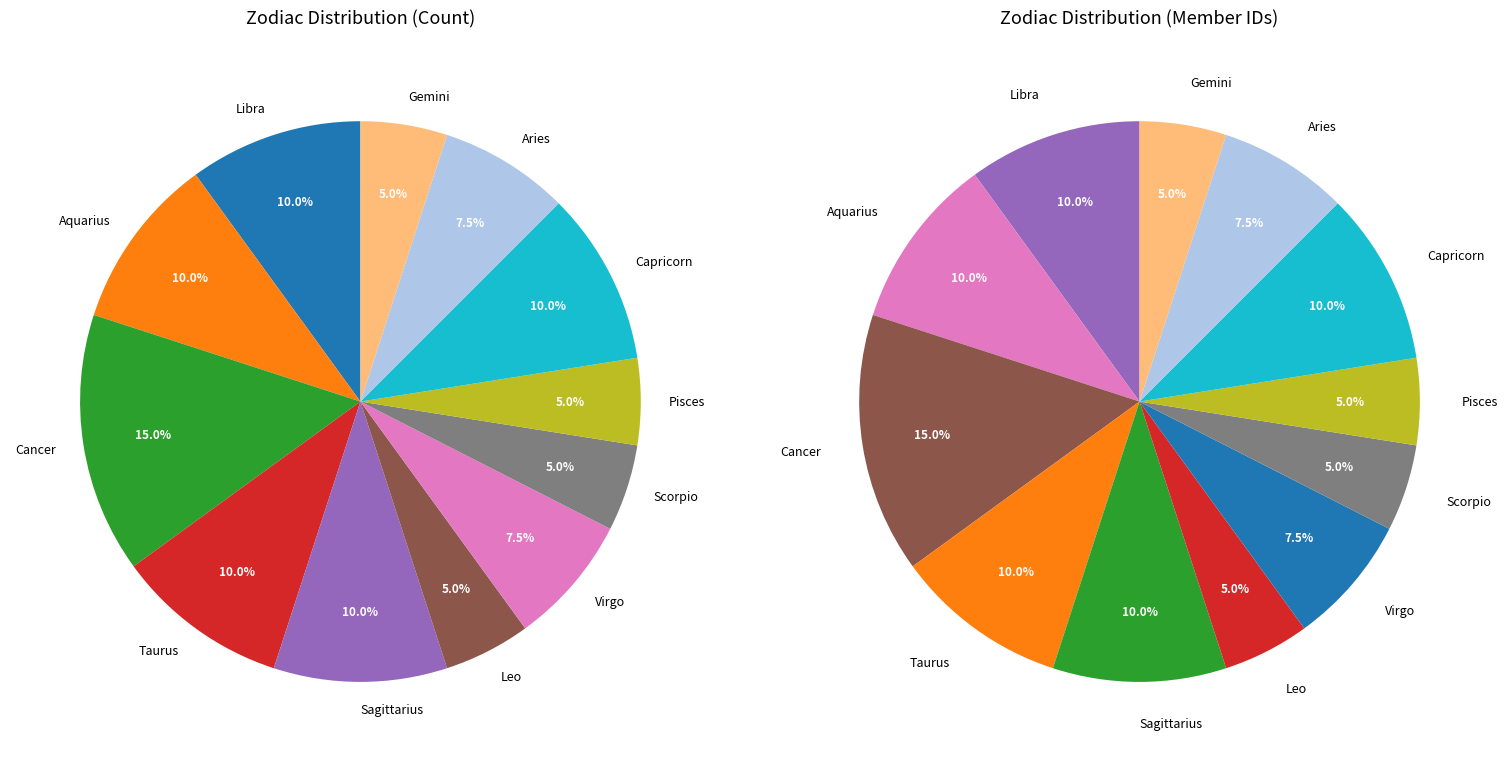

Which slice is the largest?

Cancer